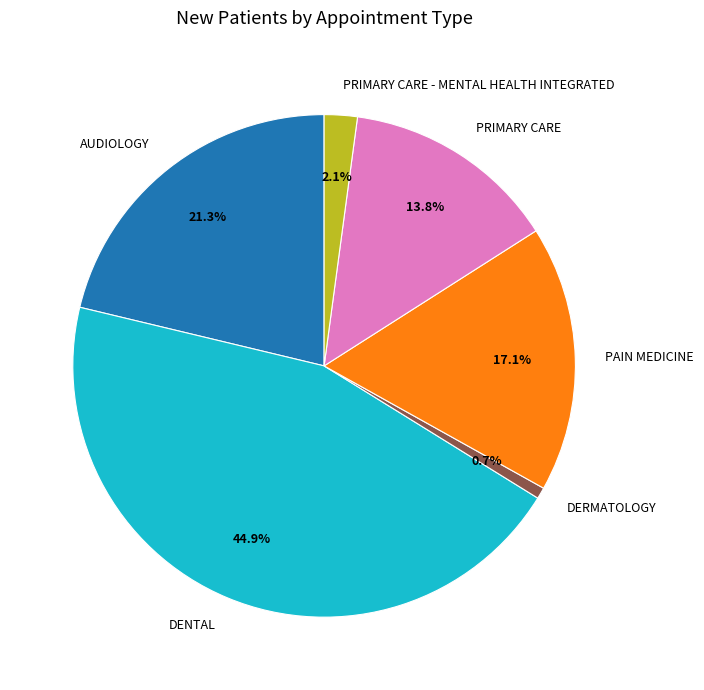

Approximately how many times larger is the value at DERMATOLOGY compared to PRIMARY CARE - MENTAL HEALTH INTEGRATED?

0.3